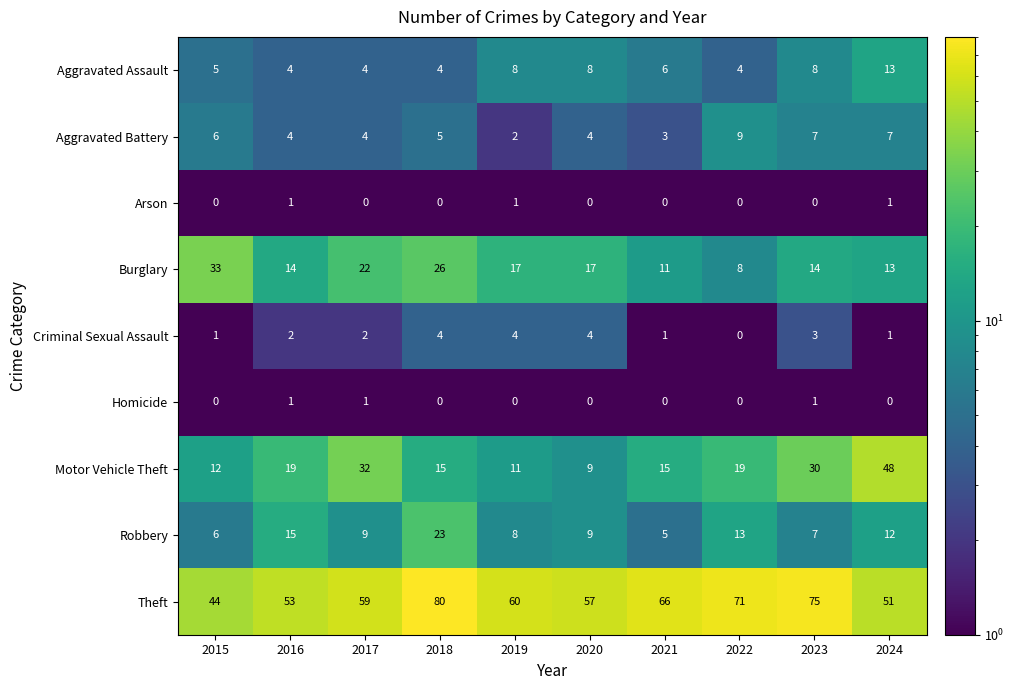

The Motor Vehicle Theft series shows 9 at 2020. True or false?

True